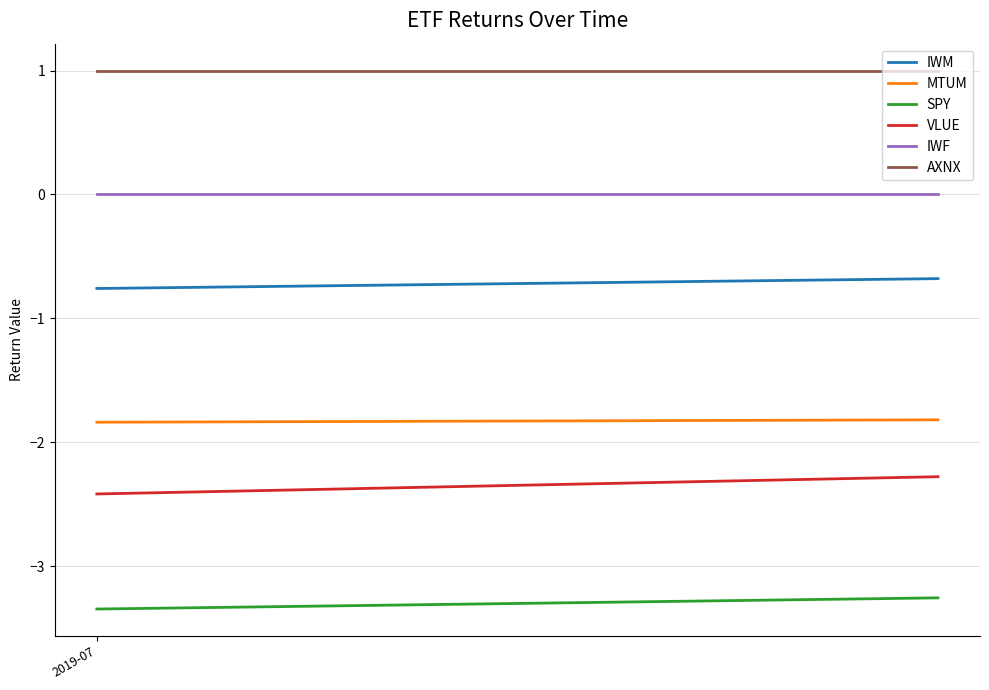

Reading left to right, list all the values displayed in this chart.

IWM: -0.8	-0.7
MTUM: -1.8	-1.8
SPY: -3.3	-3.3
VLUE: -2.4	-2.3
IWF: 0.0	0.0
AXNX: 1.0	1.0